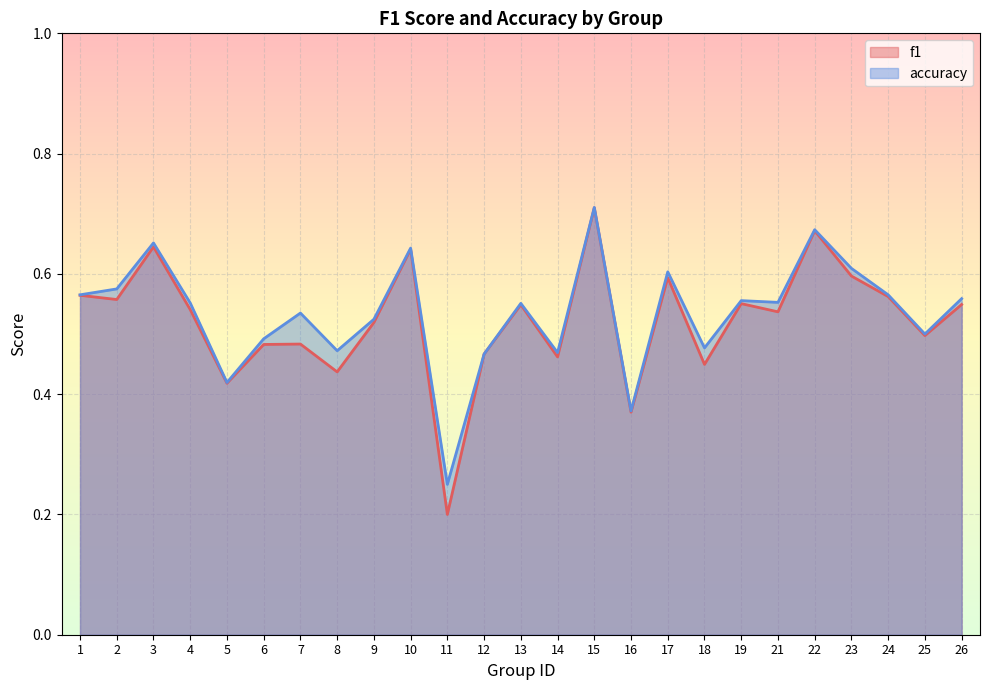

At which label does f1 reach its peak?

15